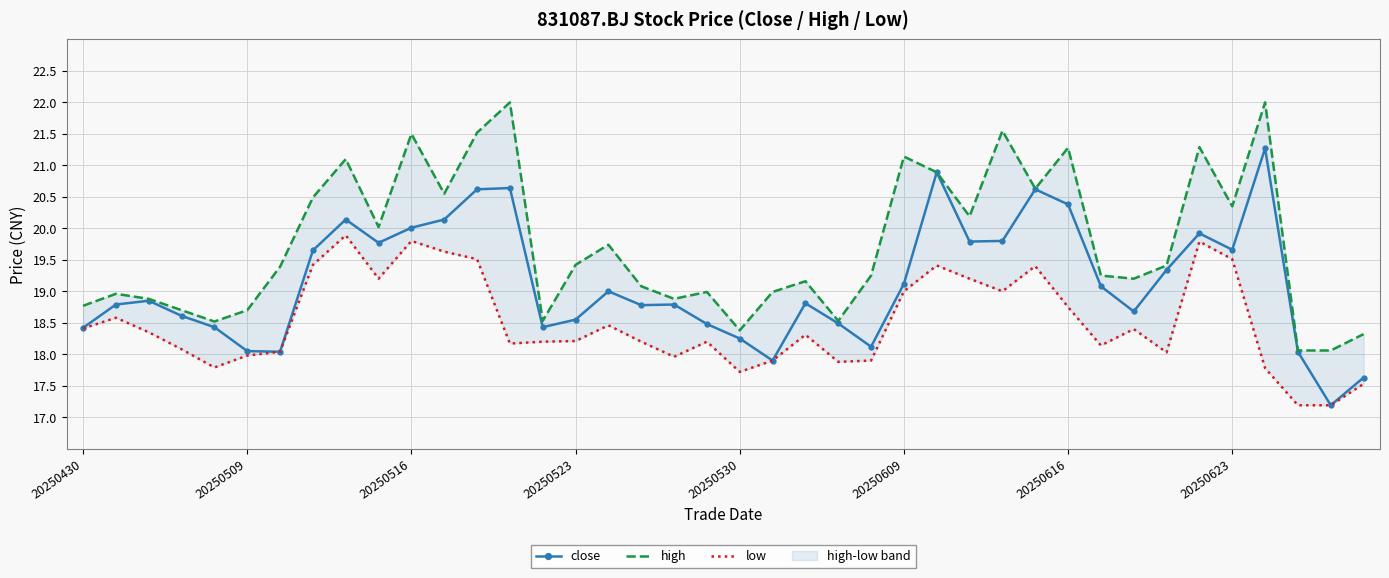

The value of close at 20250616 is 20.4. True or false?

True